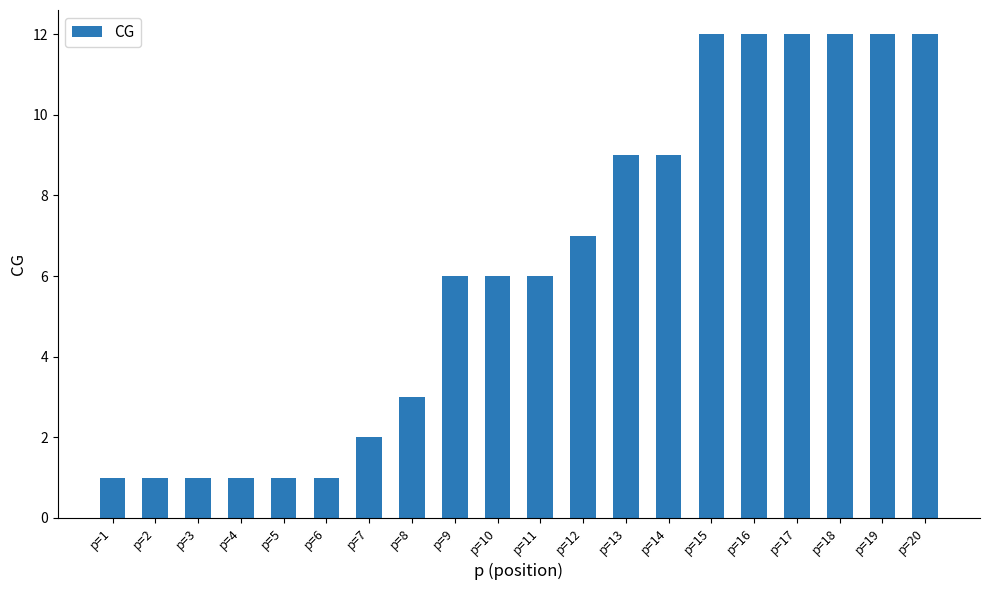

The value at p=19 is 21. True or false?

False